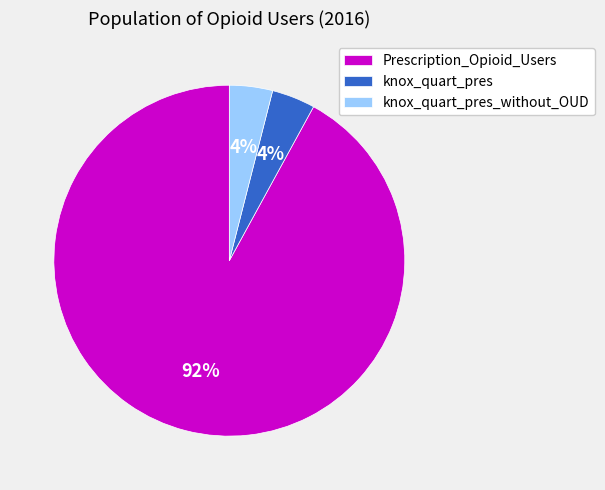

How many segments does this pie chart have?

3